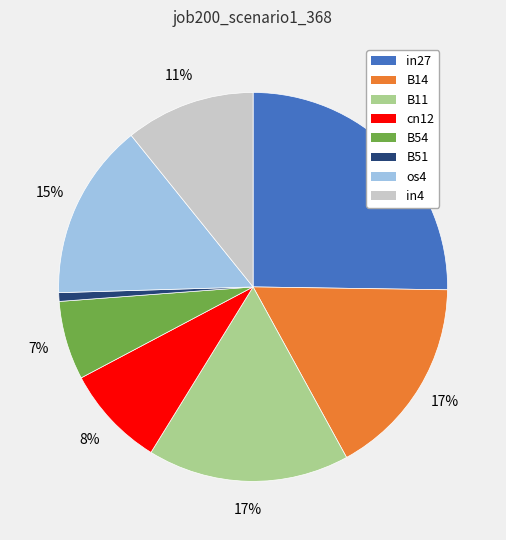

Count the number of slices in the pie.

8